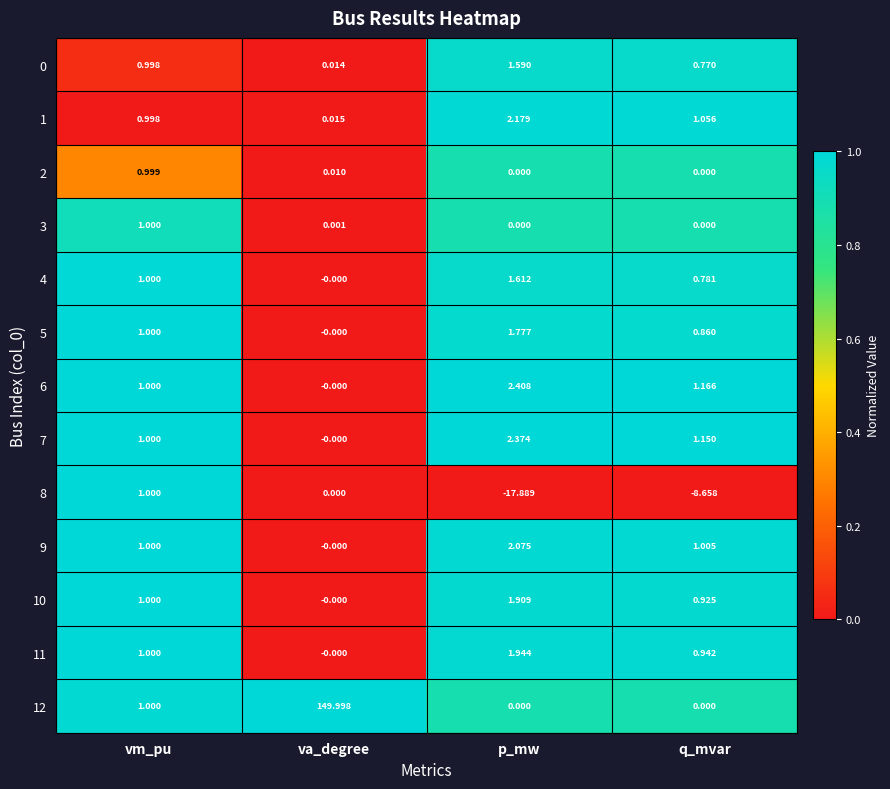

At which category is the sum across all series the highest?

va_degree